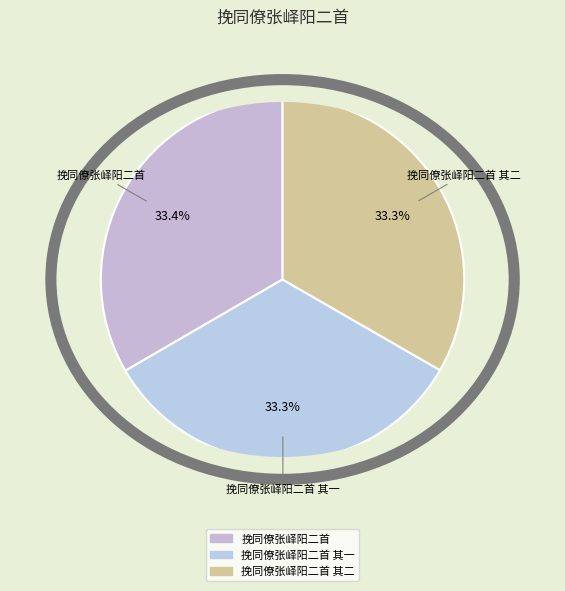

To the nearest percent, what is the combined percentage of 挽同僚张峄阳二首 and 挽同僚张峄阳二首 其一?

67%